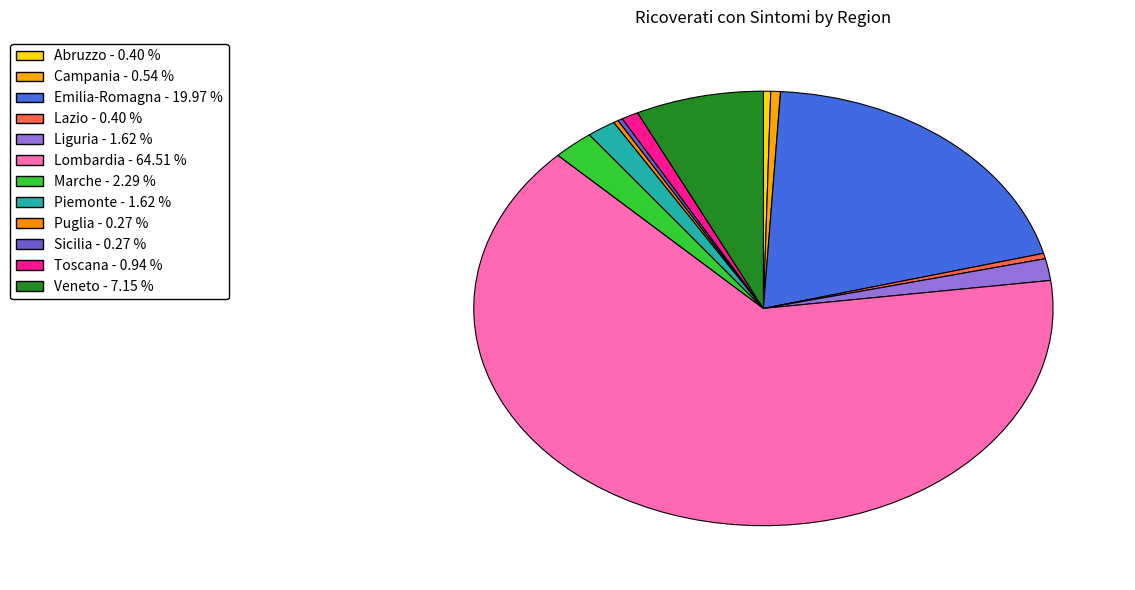

Which slice is the largest?

Lombardia